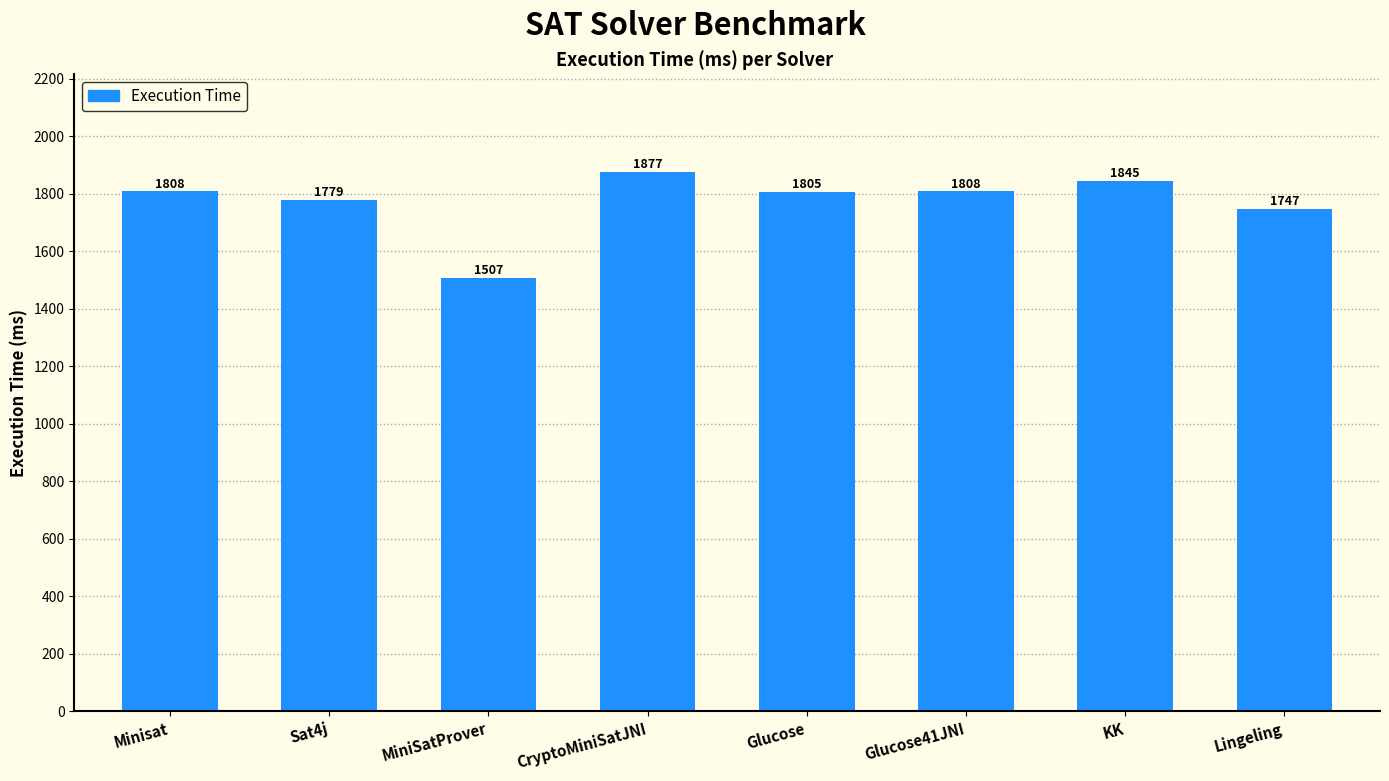

How many values are below 1808?

4